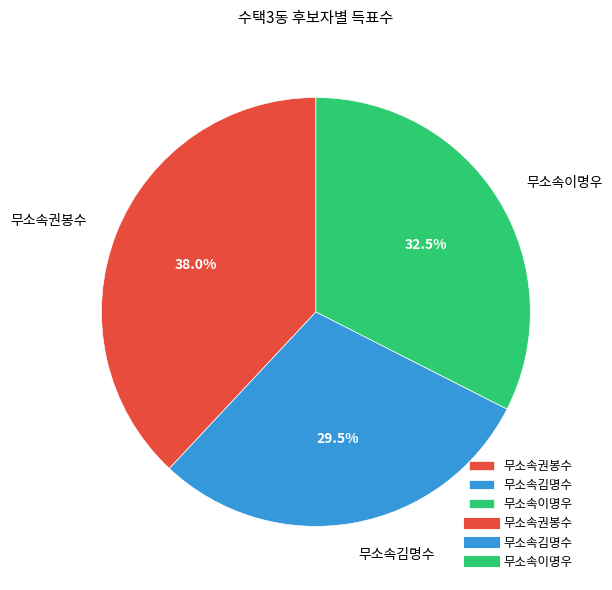

How much of the chart is everything except 무소속이명우?

67.5%